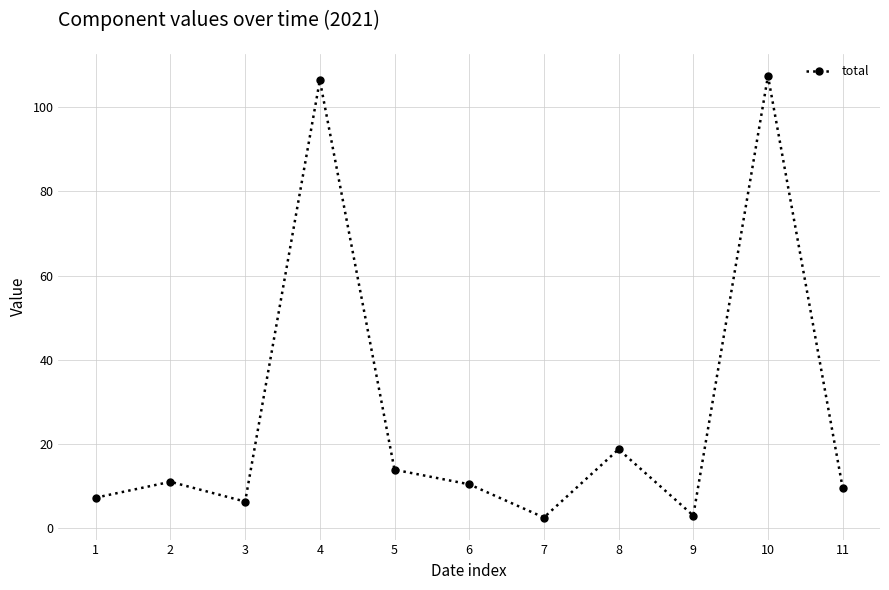

What is the maximum value shown in the chart?

107.4